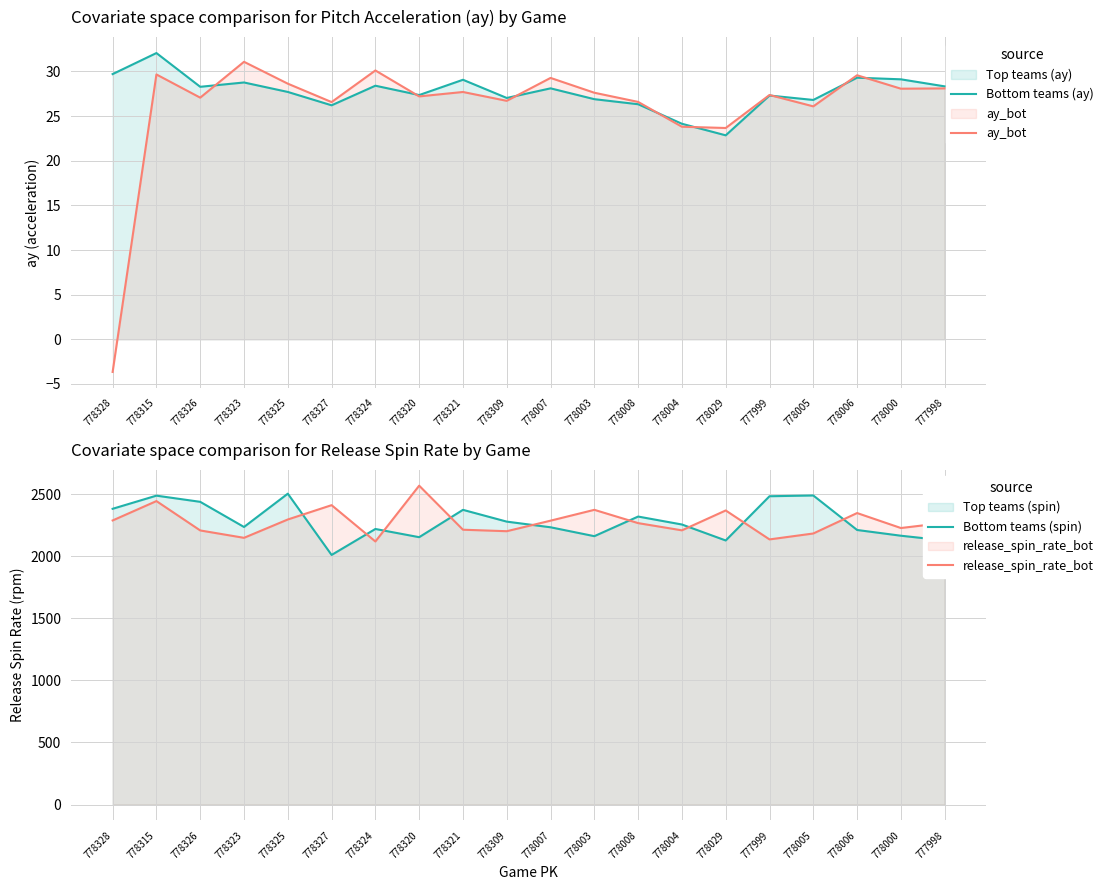

What is the label of the 14th point from the right?

778324